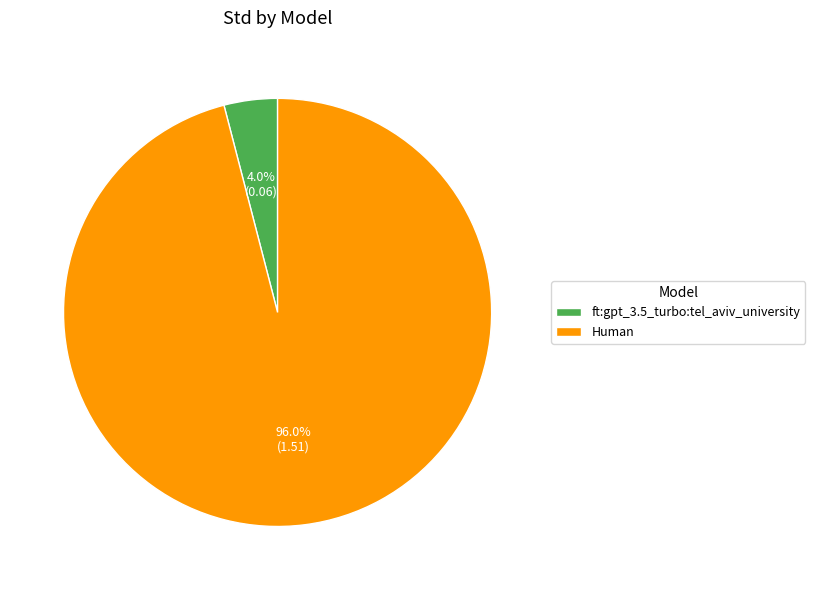

What is the largest slice in the pie chart?

Human